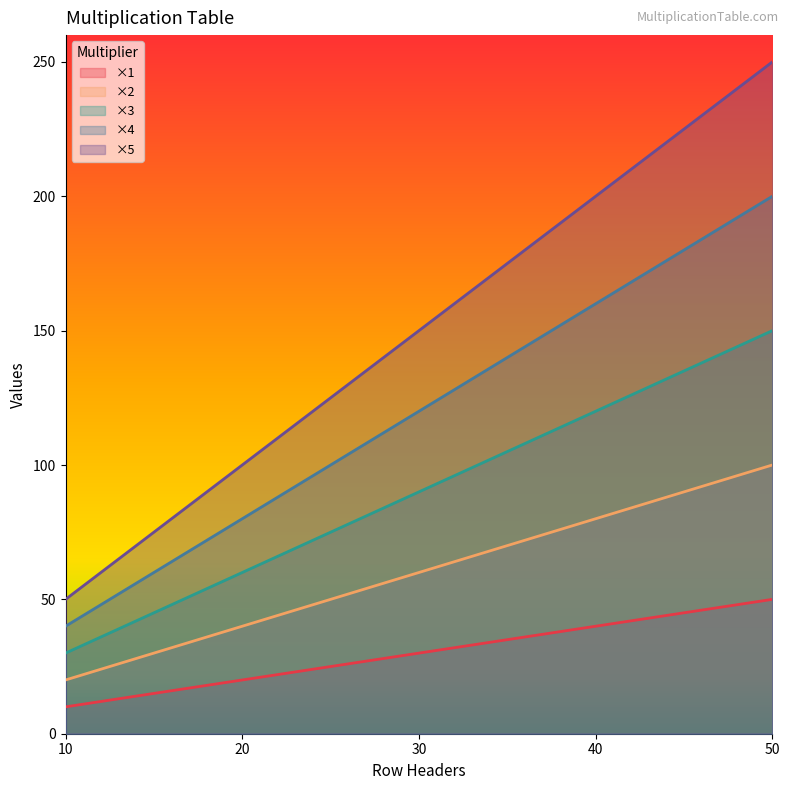

Reading left to right, what are all the values shown in this chart?

×1: 10	20	30	40	50
×2: 20	40	60	80	100
×3: 30	60	90	120	150
×4: 40	80	120	160	200
×5: 50	100	150	200	250